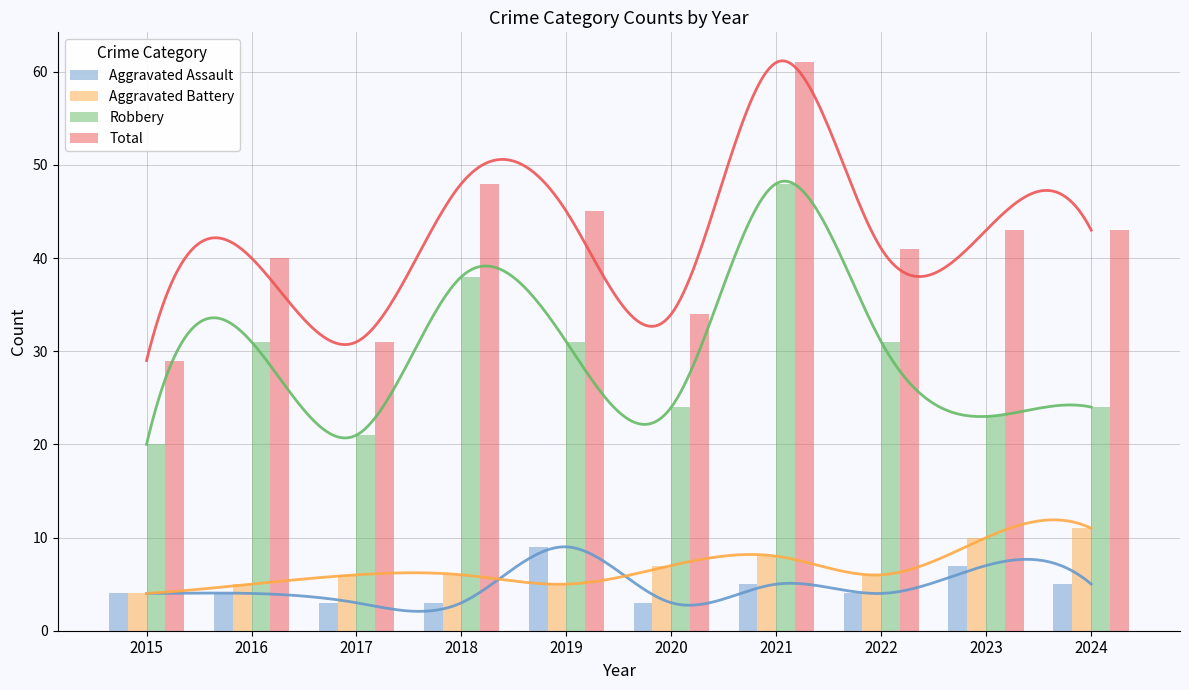

What is the total value across all series at 2016?

80